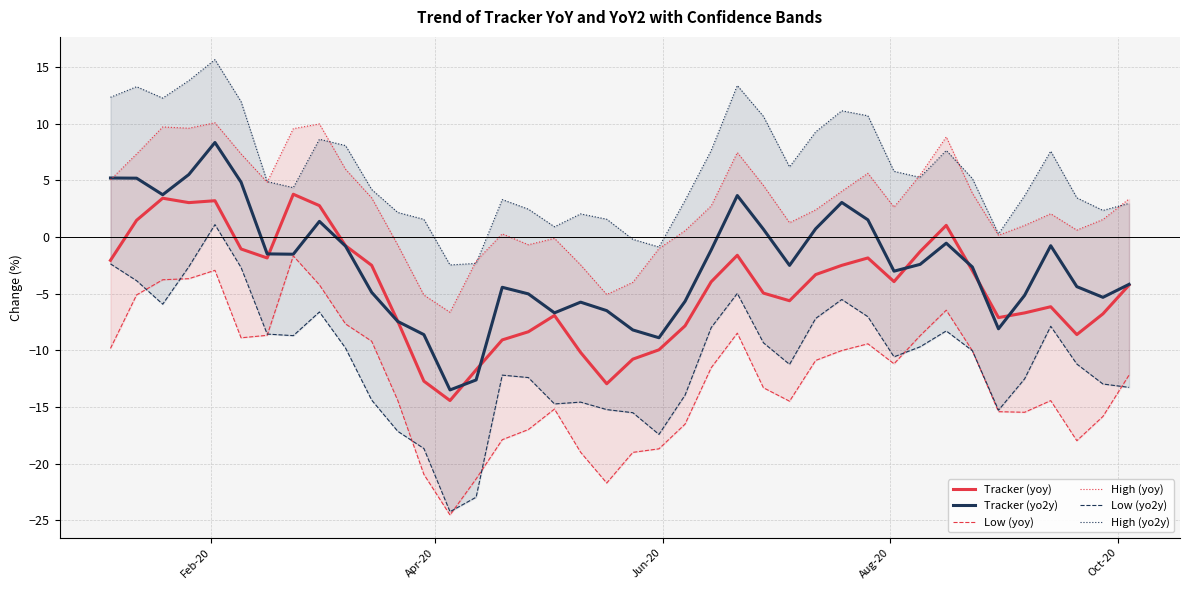

Reading left to right, transcribe all the data shown in this chart.

Tracker (yoy): -2.1	1.5	3.4	3.0	3.2	-1.1	-1.8	3.8	2.8	-0.8	-2.5	-7.4	-12.7	-14.4	-11.7	-9.1	-8.4	-6.9	-10.2	-12.9	-10.8	-10.0	-7.8	-4.0	-1.6	-4.9	-5.6	-3.3	-2.5	-1.8	-3.9	-1.3	1.0	-3.0	-7.1	-6.7	-6.2	-8.6	-6.8	-4.2
Tracker (yo2y): 5.2	5.2	3.7	5.5	8.3	4.8	-1.5	-1.5	1.4	-0.8	-4.9	-7.4	-8.6	-13.5	-12.6	-4.4	-5.0	-6.7	-5.7	-6.5	-8.2	-8.9	-5.7	-1.1	3.7	0.7	-2.5	0.7	3.0	1.5	-3.0	-2.4	-0.5	-2.6	-8.1	-5.1	-0.8	-4.4	-5.3	-4.2
Low (yoy): -9.8	-5.1	-3.8	-3.7	-2.9	-8.9	-8.7	-1.7	-4.2	-7.7	-9.2	-14.4	-20.9	-24.5	-21.3	-17.9	-17.0	-15.2	-19.0	-21.7	-19.0	-18.7	-16.5	-11.5	-8.5	-13.3	-14.5	-10.9	-10.0	-9.4	-11.2	-8.7	-6.5	-10.0	-15.4	-15.5	-14.4	-18.0	-15.8	-12.2
High (yoy): 5.0	7.3	9.7	9.6	10.1	7.3	4.8	9.6	10.0	6.0	3.5	-0.7	-5.1	-6.6	-2.1	0.3	-0.7	-0.1	-2.5	-5.1	-4.0	-1.0	0.6	2.7	7.5	4.5	1.3	2.4	4.0	5.6	2.6	5.5	8.8	3.9	0.1	1.0	2.0	0.6	1.5	3.4
Low (yo2y): -2.4	-3.9	-5.9	-2.6	1.1	-2.7	-8.6	-8.7	-6.6	-9.8	-14.4	-17.1	-18.7	-24.2	-23.0	-12.2	-12.4	-14.7	-14.6	-15.2	-15.5	-17.4	-13.9	-8.0	-5.0	-9.3	-11.2	-7.2	-5.5	-7.0	-10.6	-9.7	-8.3	-10.0	-15.3	-12.5	-7.9	-11.2	-13.0	-13.3
High (yo2y): 12.3	13.3	12.3	13.8	15.6	11.9	4.9	4.4	8.6	8.1	4.2	2.2	1.6	-2.5	-2.3	3.3	2.5	0.9	2.0	1.6	-0.2	-0.9	3.2	7.6	13.4	10.6	6.2	9.3	11.1	10.7	5.8	5.3	7.6	5.2	0.3	3.6	7.6	3.5	2.3	3.0